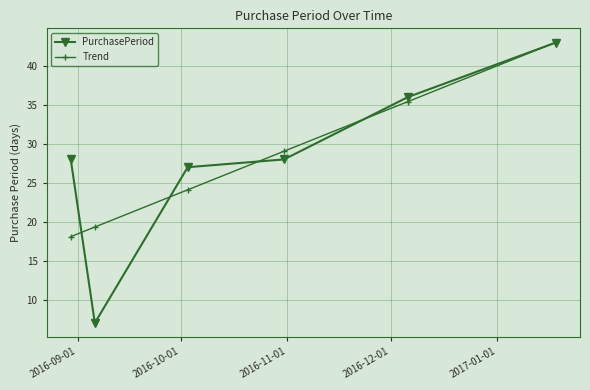

How many distinct data groups are displayed?

2